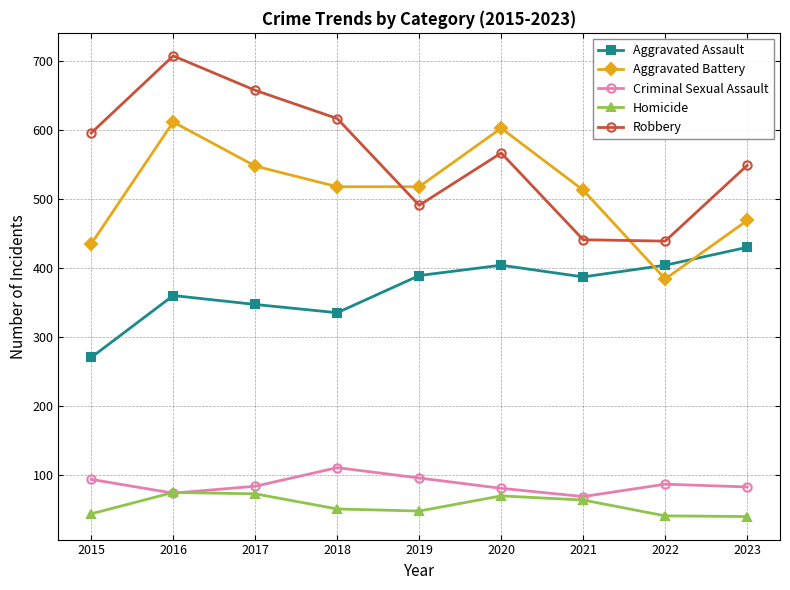

True or false: Criminal Sexual Assault has a value of 73 at 2016.

True